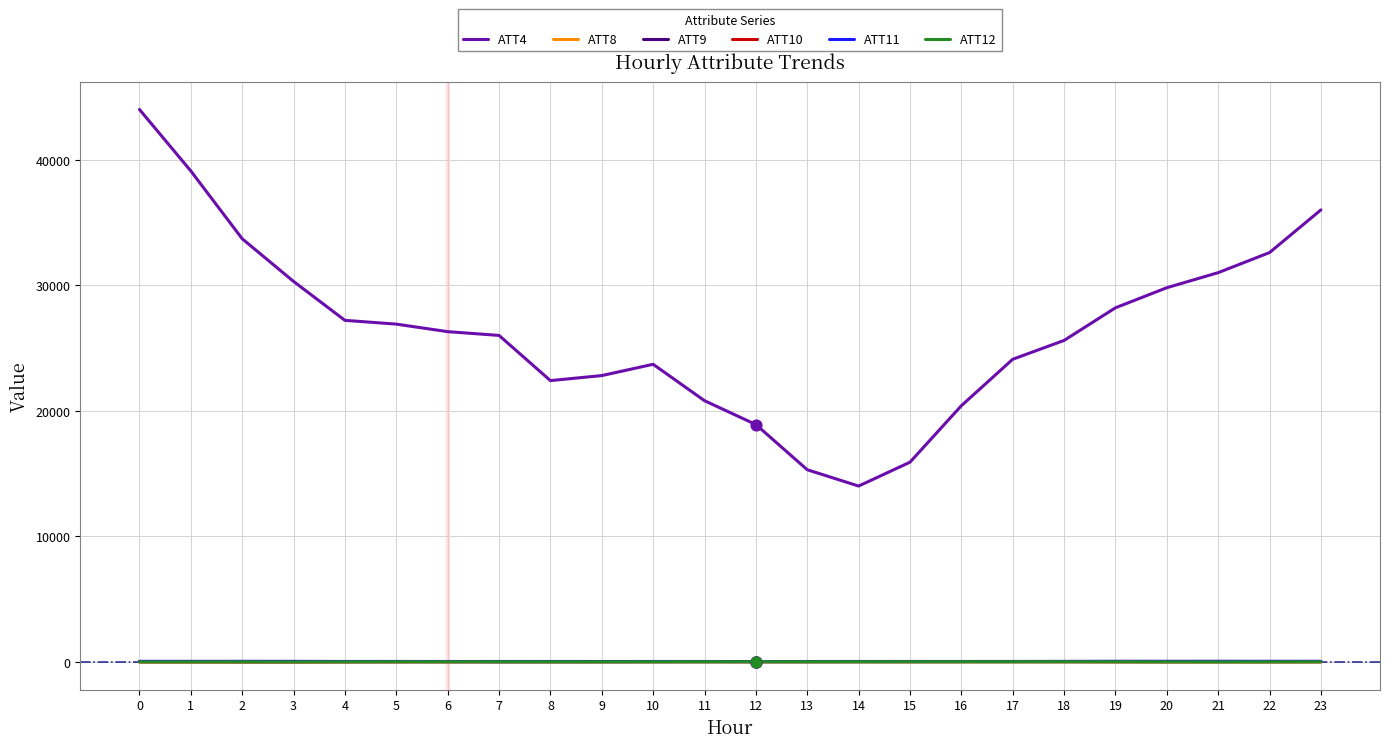

Is the value of ATT4 at 16 greater than the value of ATT8 at 1?

Yes